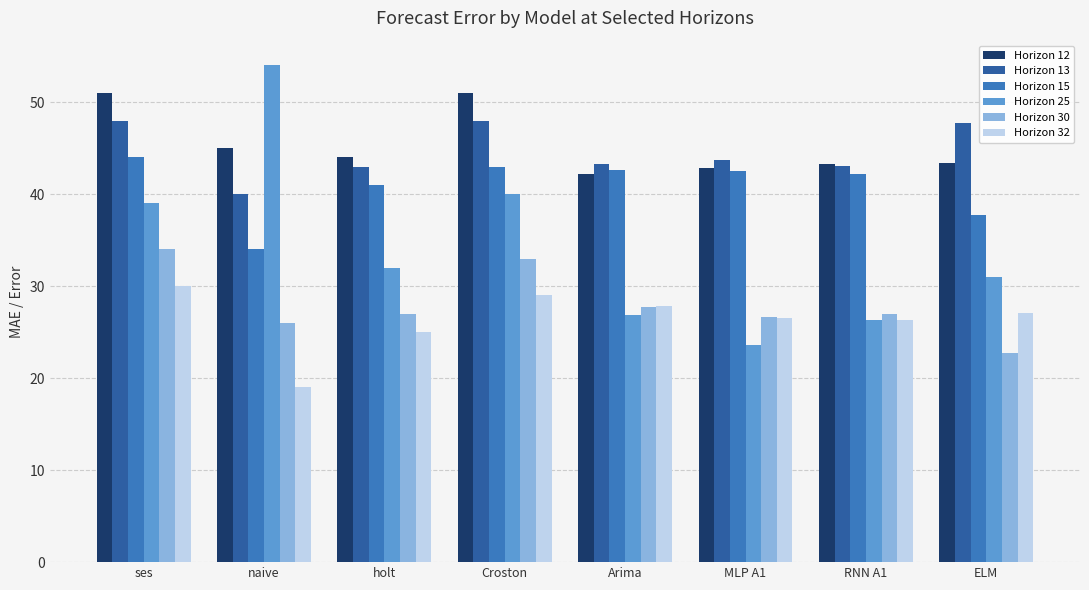

Is it true that Horizon 30 equals 33.0 at Croston?

True